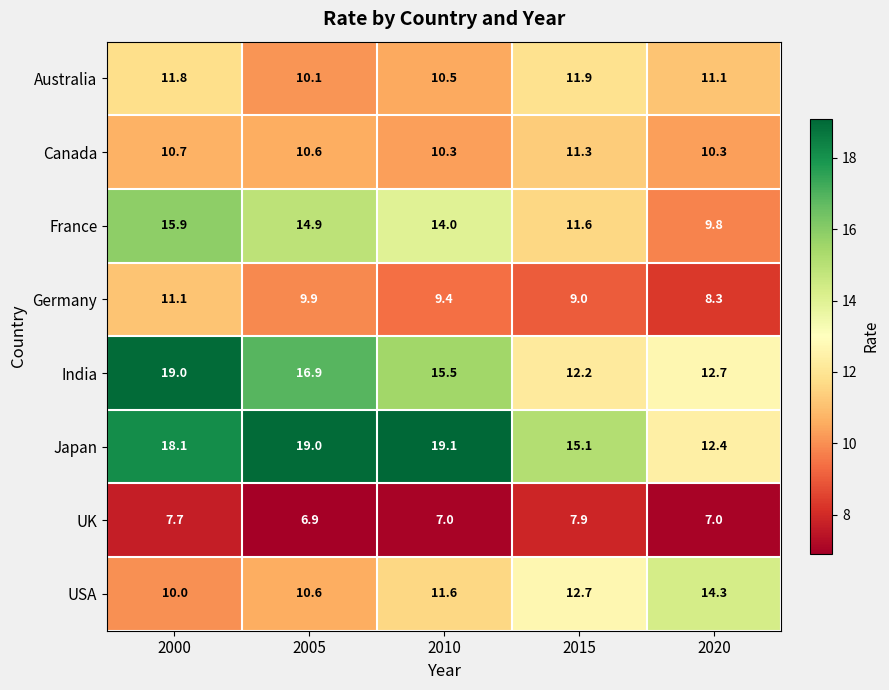

Count the number of data series in this chart.

8